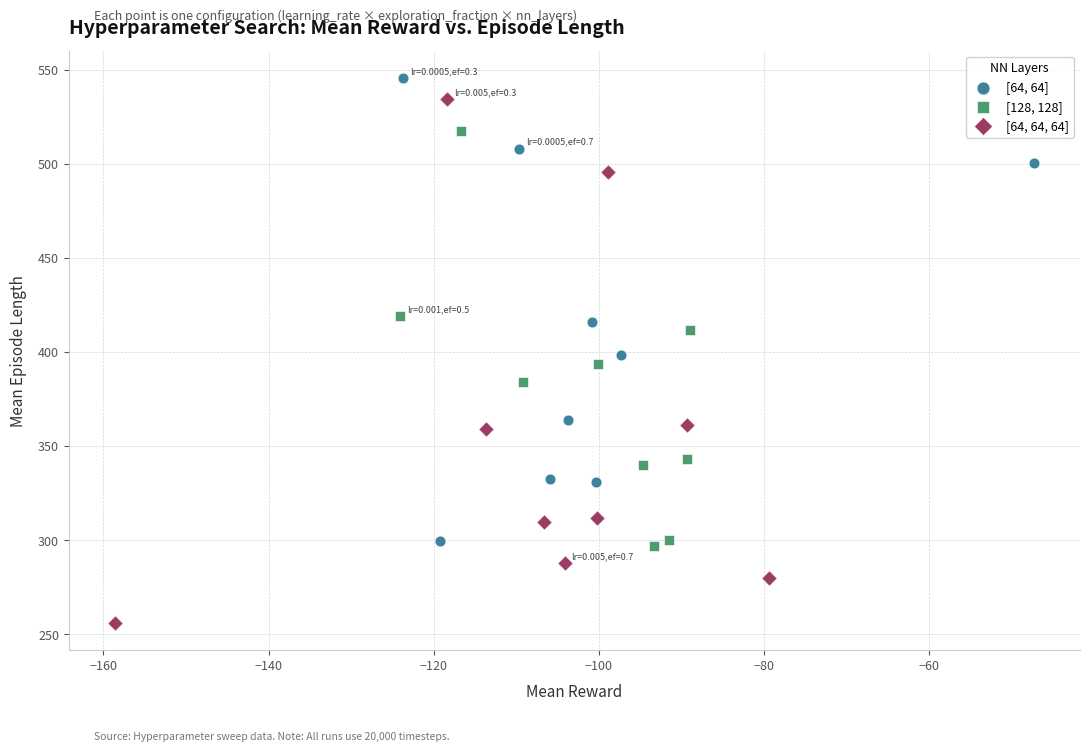

Which series has the widest spread of Y values?

[64, 64, 64]